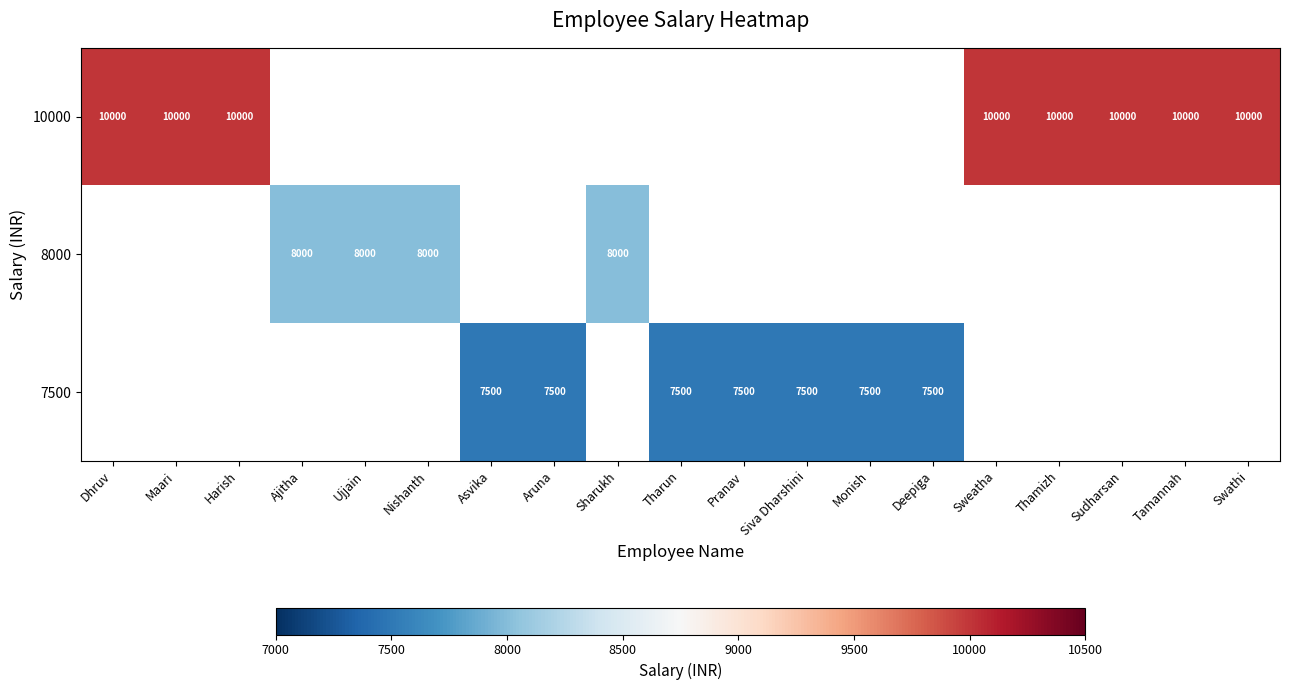

The 10000 series shows 10000 at Sudharsan. True or false?

True